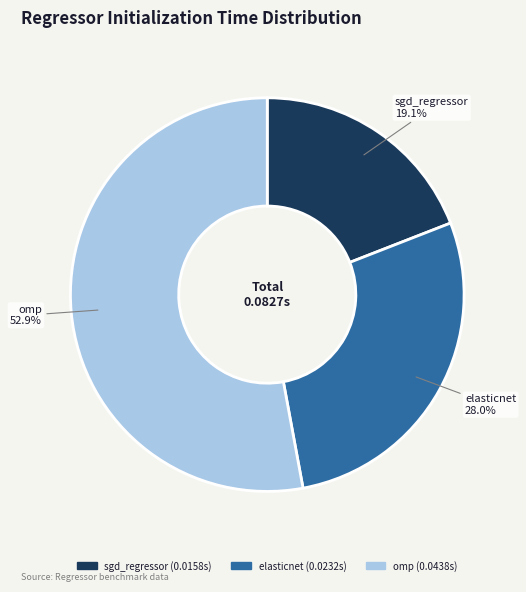

Rank the categories by value from lowest to highest.

sgd_regressor, elasticnet, omp